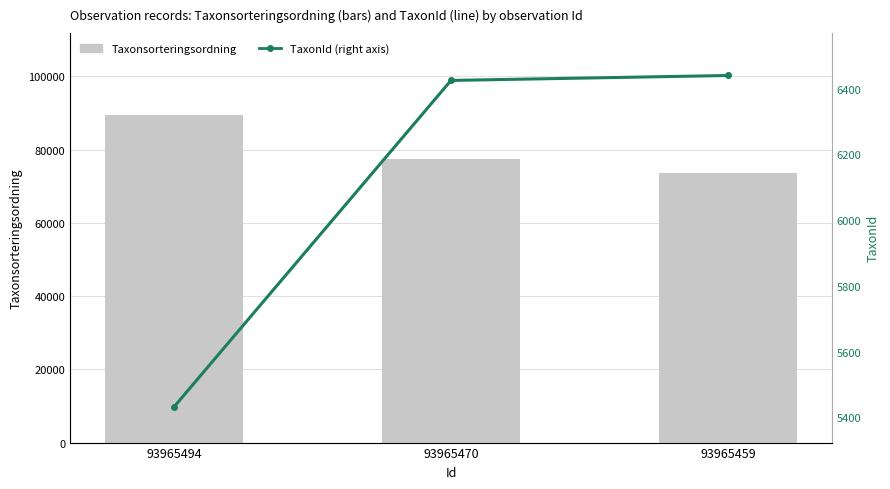

What is the difference between the maximum and minimum values in the Taxonsorteringsordning series?

15717